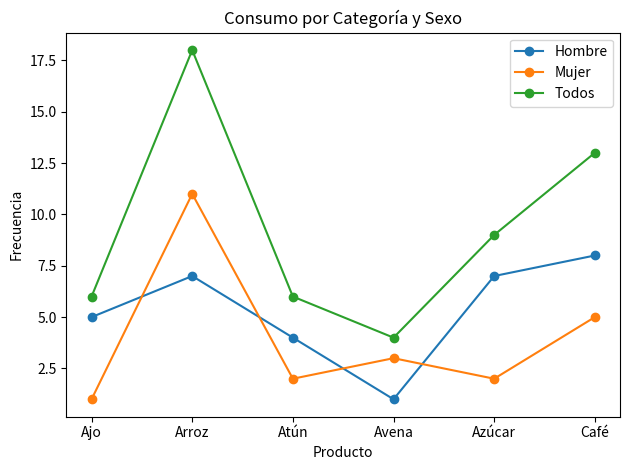

What are all the series names shown in the legend?

Hombre, Mujer, Todos